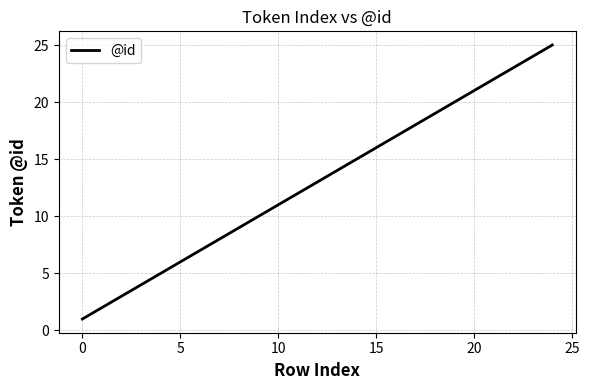

What is the maximum value shown in the chart?

25